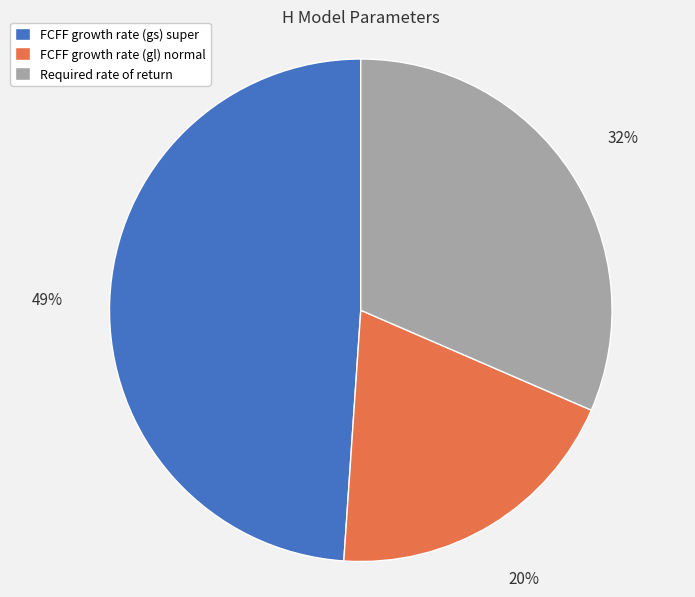

Is the sum of FCFF growth rate (gl) normal and Required rate of return greater than half?

Yes